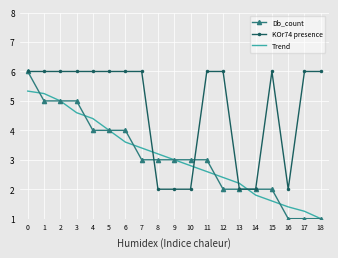

What is the average value of the KOr74 presence series?

4.7